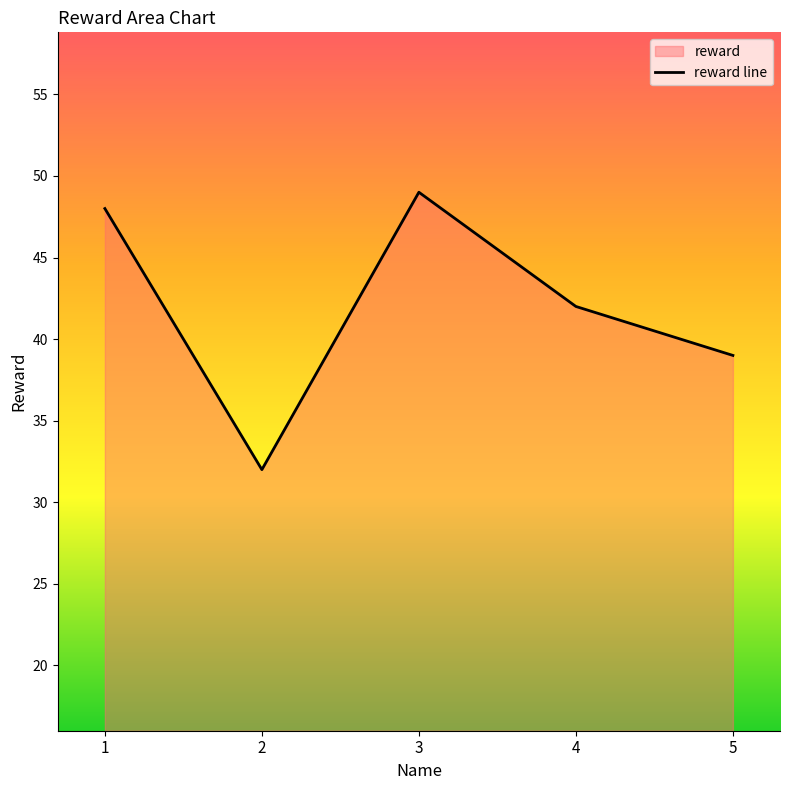

What is the difference between the second highest and second lowest values?

9